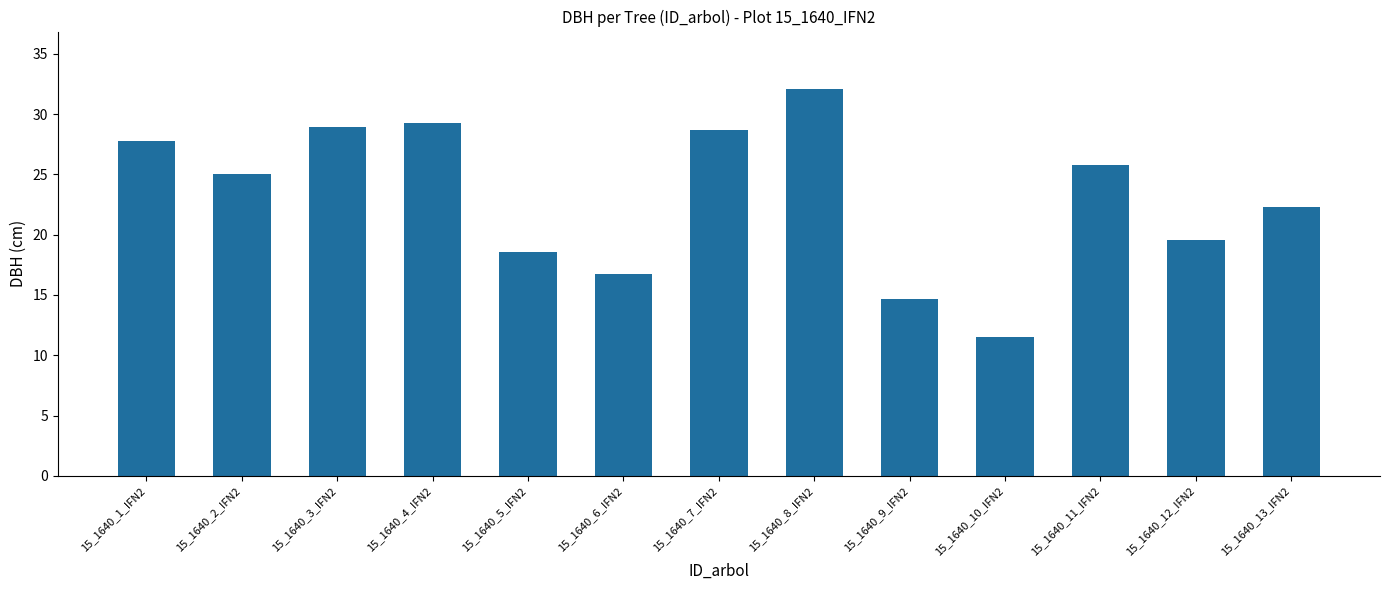

Which label corresponds to the largest value in the chart?

15_1640_8_IFN2